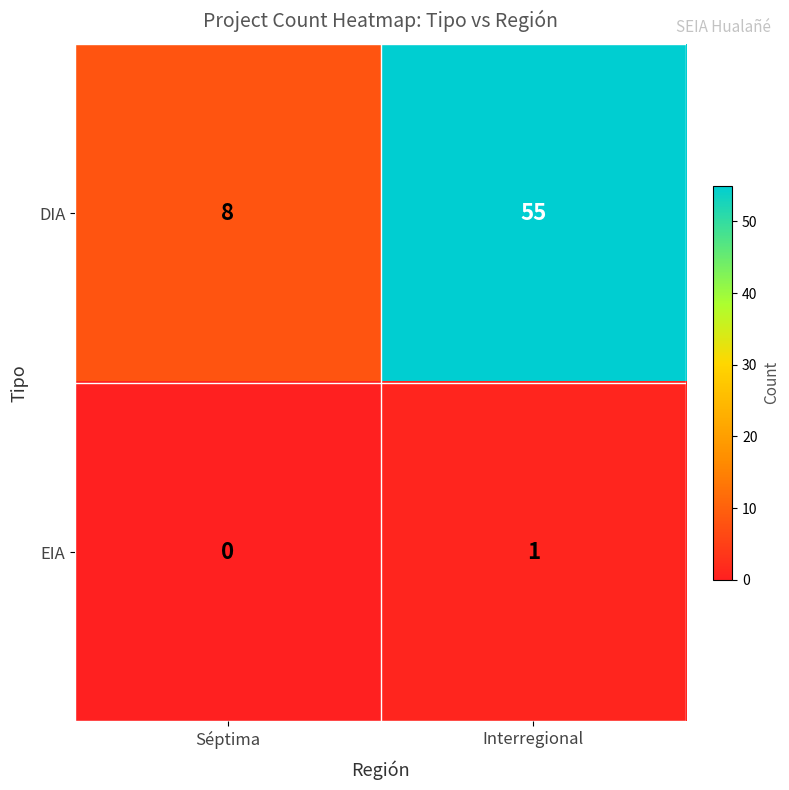

What is the difference between the maximum and minimum values in the DIA series?

47